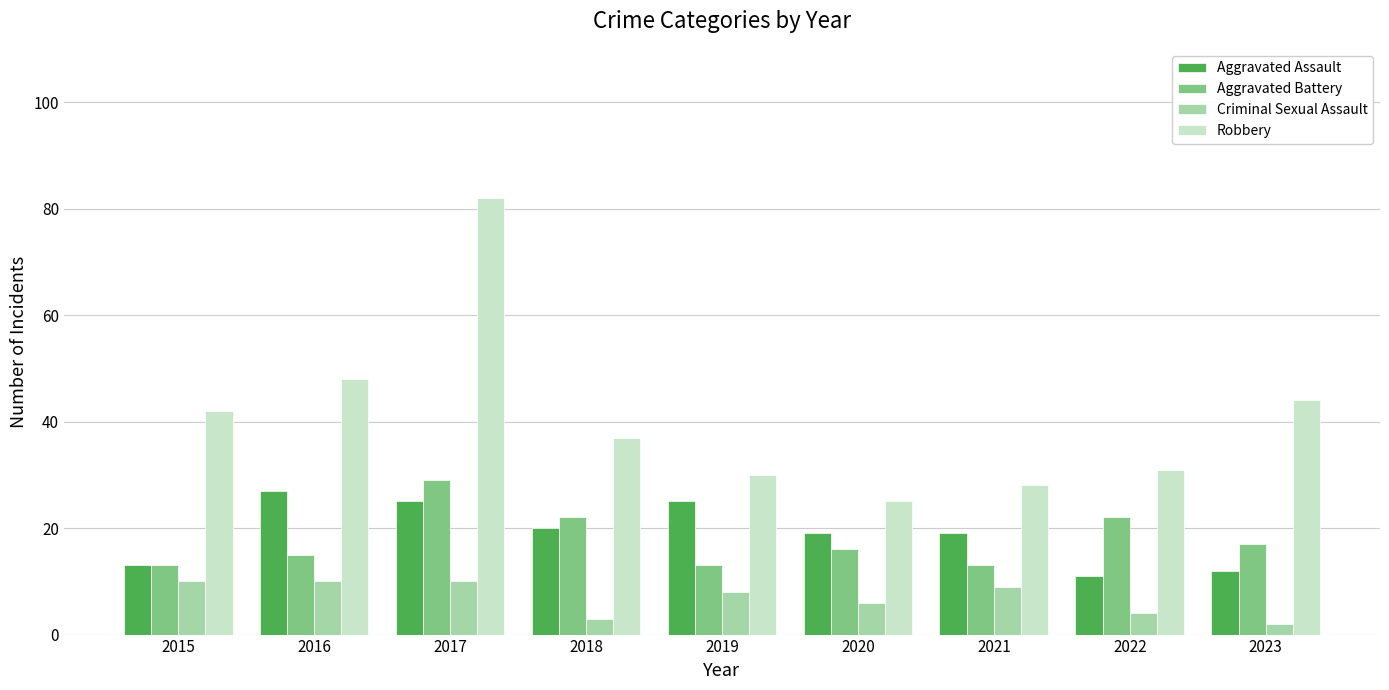

What is the total value across all series at 2021?

69